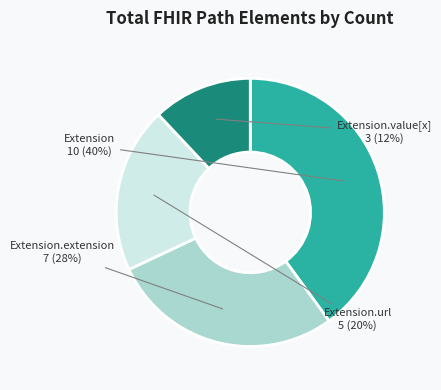

To the nearest percent, what is the difference between the largest and smallest slice percentages?

28%